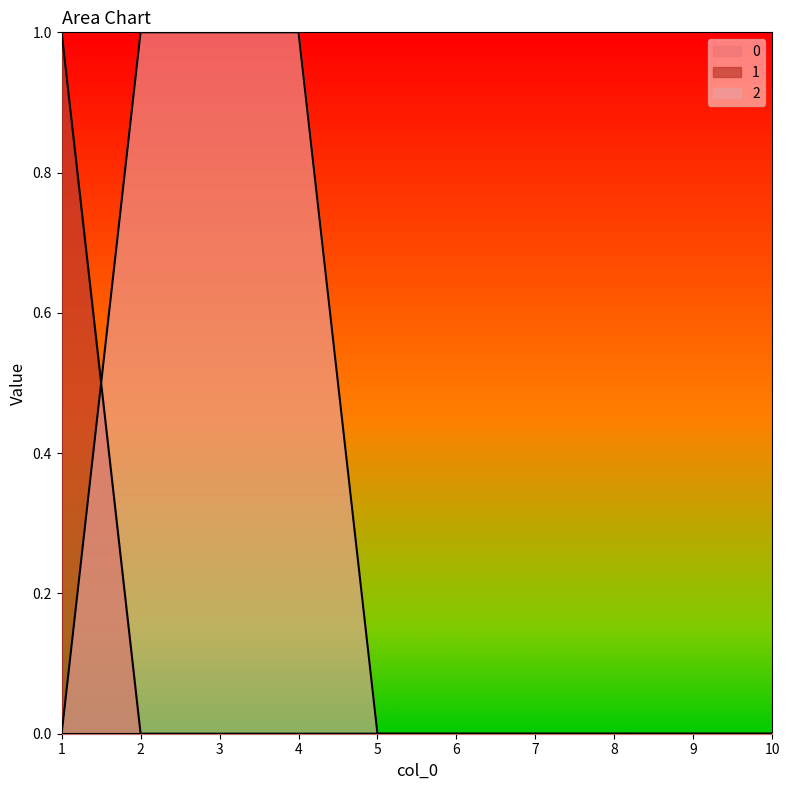

The 2 series shows -1 at 5. True or false?

False